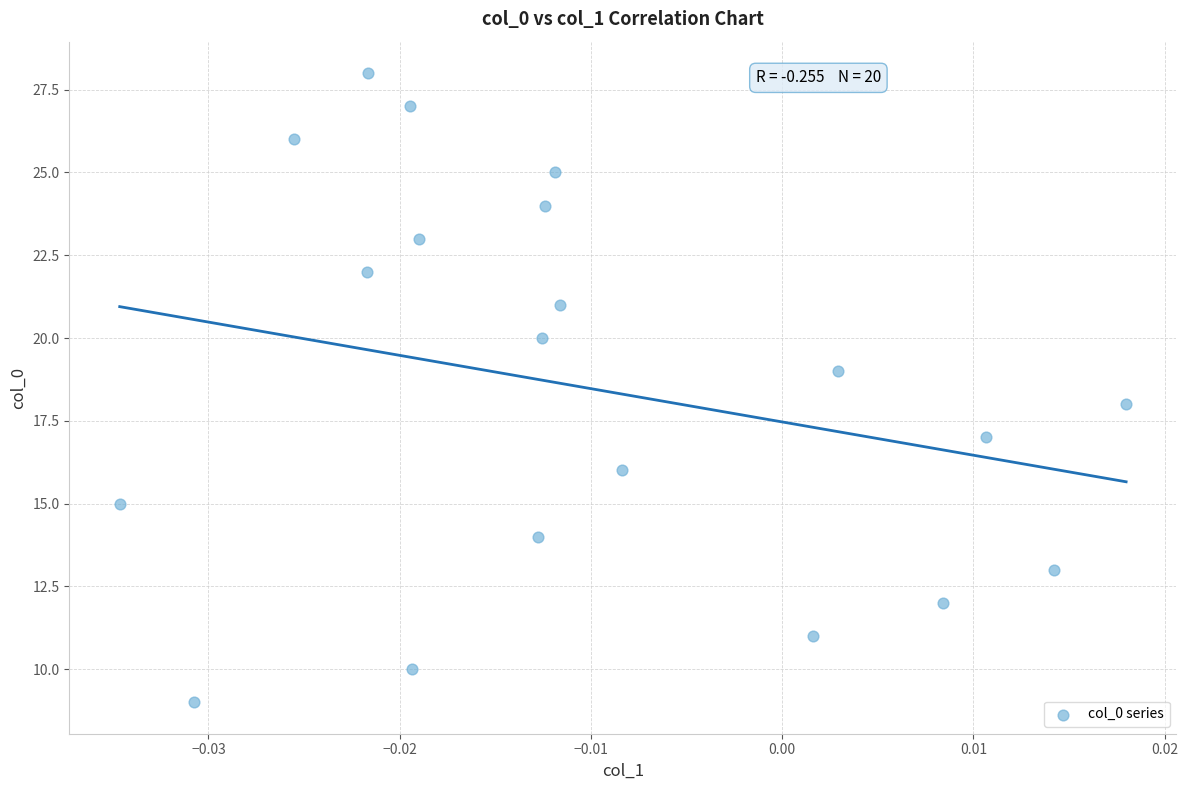

What is the range of Y values (max minus min)?

19